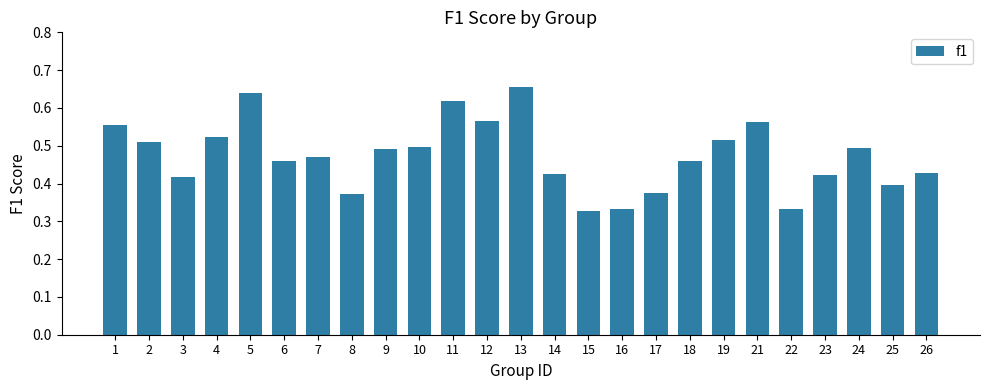

The value at 7 is 0.6. True or false?

False